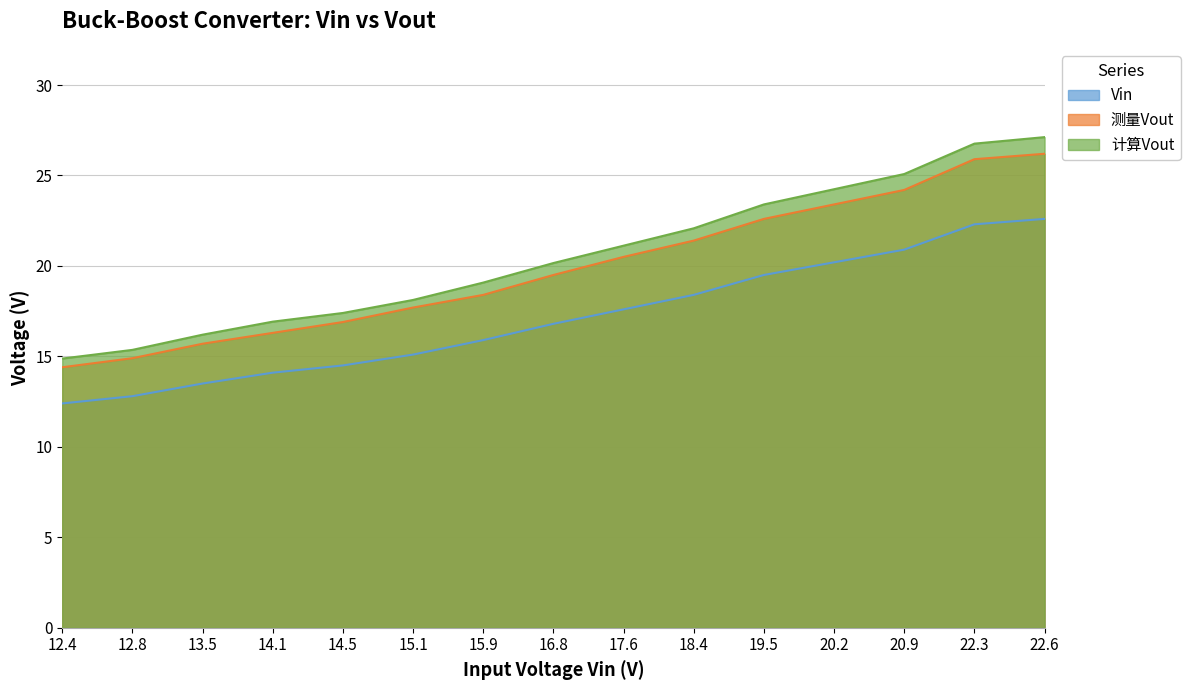

Reading left to right, list all the values displayed in this chart.

Vin: 12.4=12.4	12.8=12.8	13.5=13.5	14.1=14.1	14.5=14.5	15.1=15.1	15.9=15.9	16.8=16.8	17.6=17.6	18.4=18.4	19.5=19.5	20.2=20.2	20.9=20.9	22.3=22.3	22.6=22.6
测量Vout: 12.4=14.4	12.8=14.9	13.5=15.7	14.1=16.3	14.5=16.9	15.1=17.7	15.9=18.4	16.8=19.5	17.6=20.5	18.4=21.4	19.5=22.6	20.2=23.4	20.9=24.2	22.3=25.9	22.6=26.2
计算Vout: 12.4=14.9	12.8=15.4	13.5=16.2	14.1=16.9	14.5=17.4	15.1=18.1	15.9=19.1	16.8=20.2	17.6=21.1	18.4=22.1	19.5=23.4	20.2=24.2	20.9=25.1	22.3=26.8	22.6=27.1